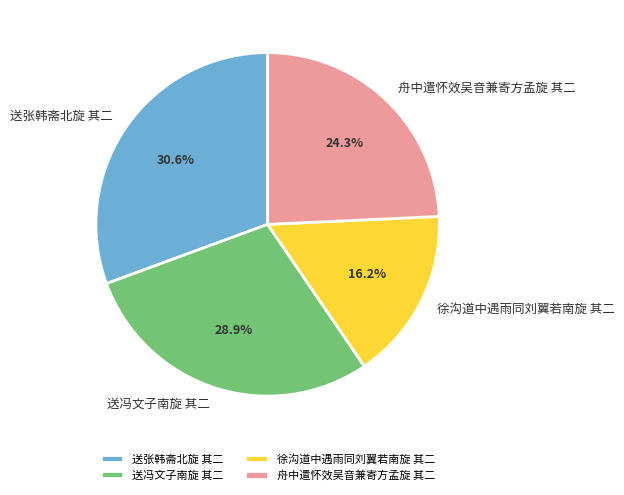

Is there any slice that represents more than half of the pie?

No